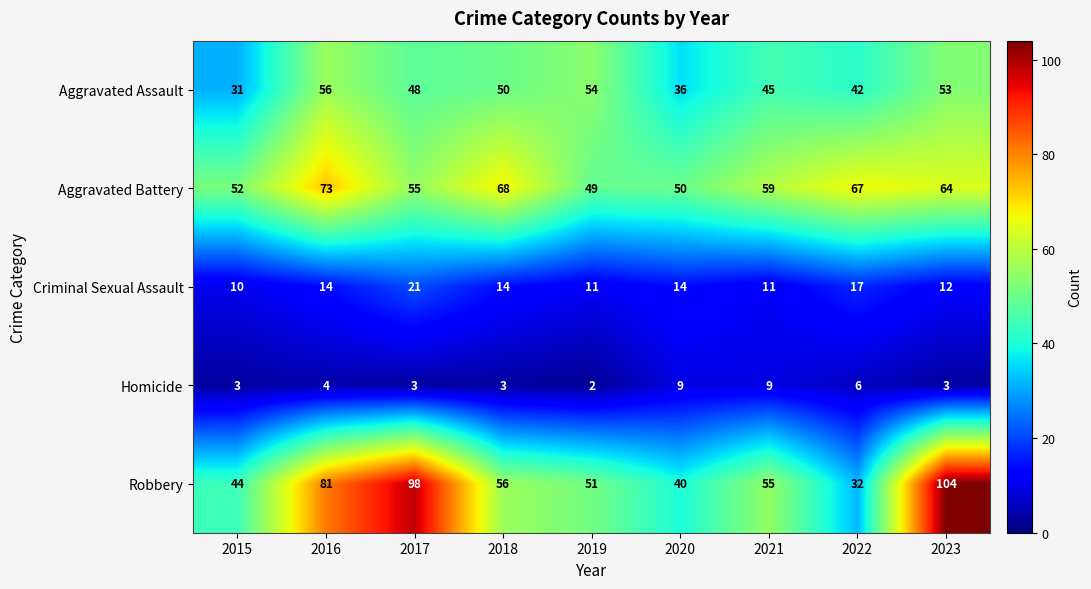

Which category has the lowest value across all series?

2019